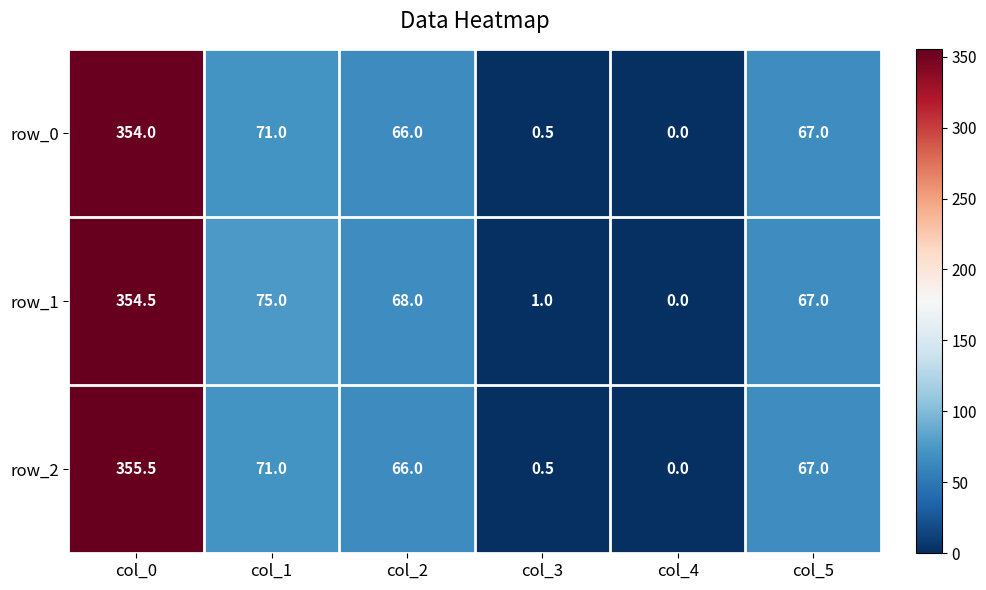

How many values in row_2 are above zero?

5